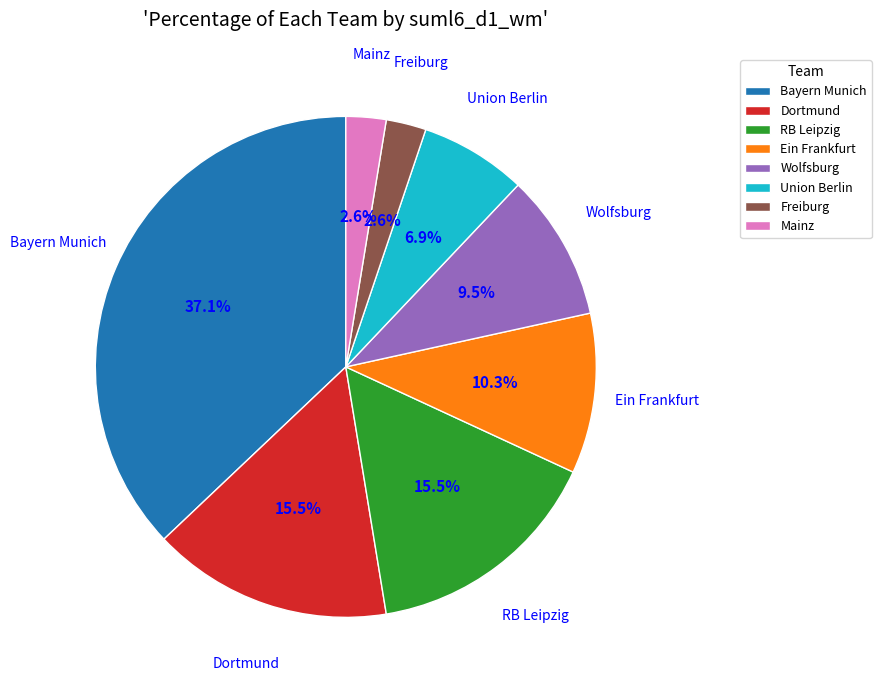

Which category has the biggest portion of the pie?

Bayern Munich